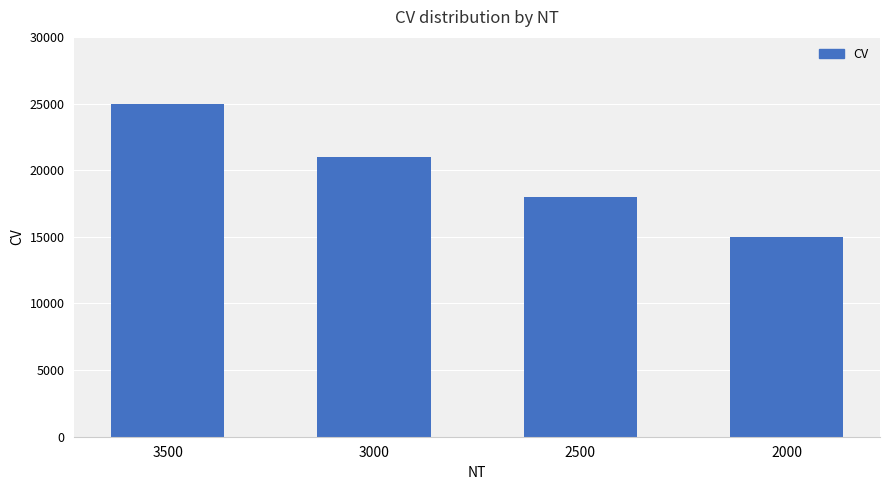

Rank the categories by value from highest to lowest.

3500, 3000, 2500, 2000